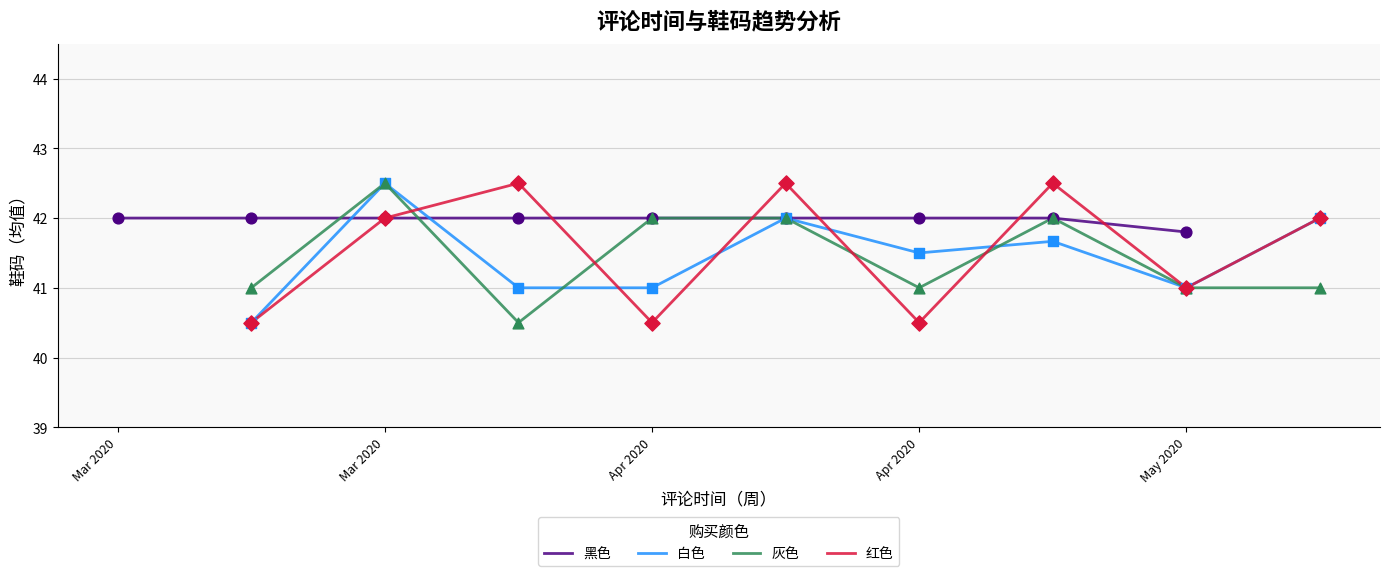

Which series has the largest Y range (max minus min)?

白色